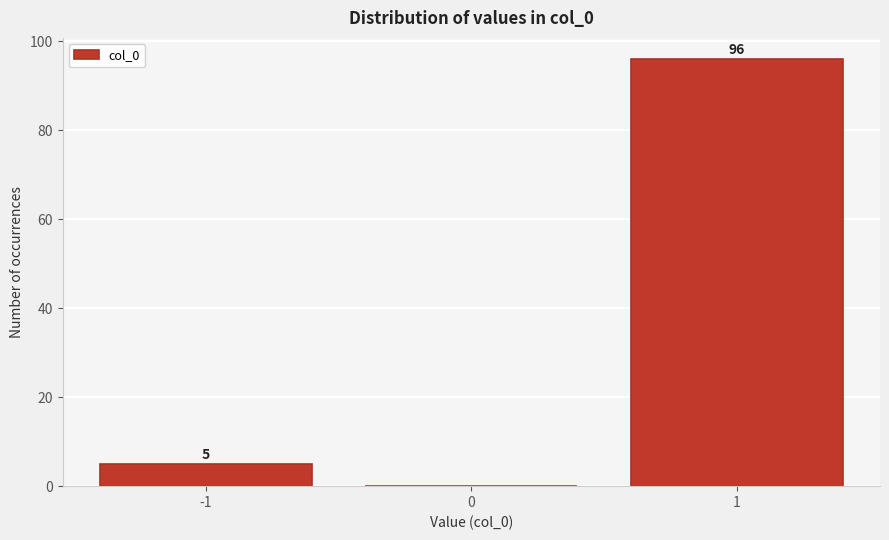

Reading right to left, transcribe all the data shown in this chart.

1=96	0=0	-1=5